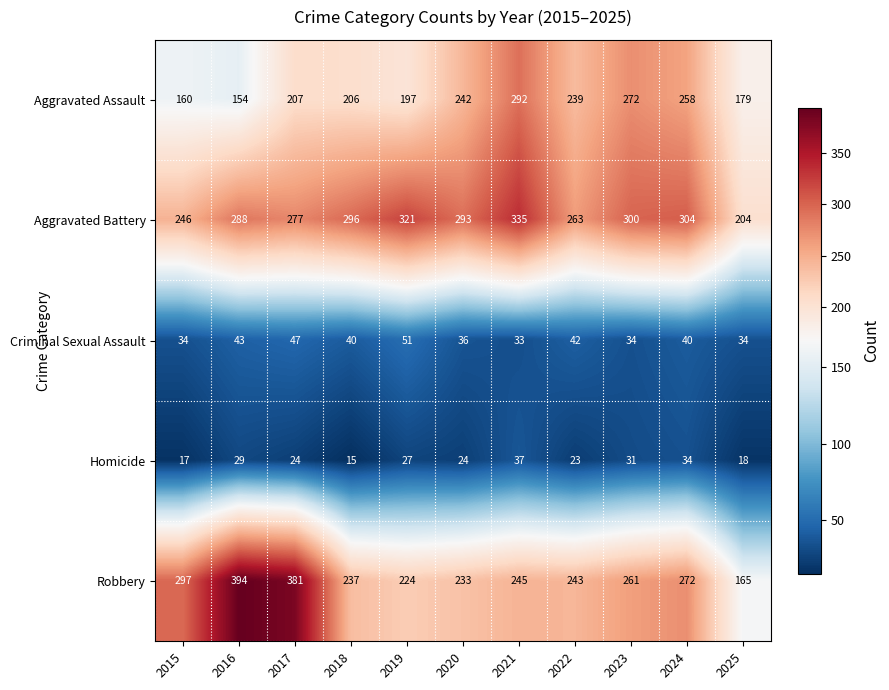

What value does the Robbery series have at 2019, to the nearest 5?

225